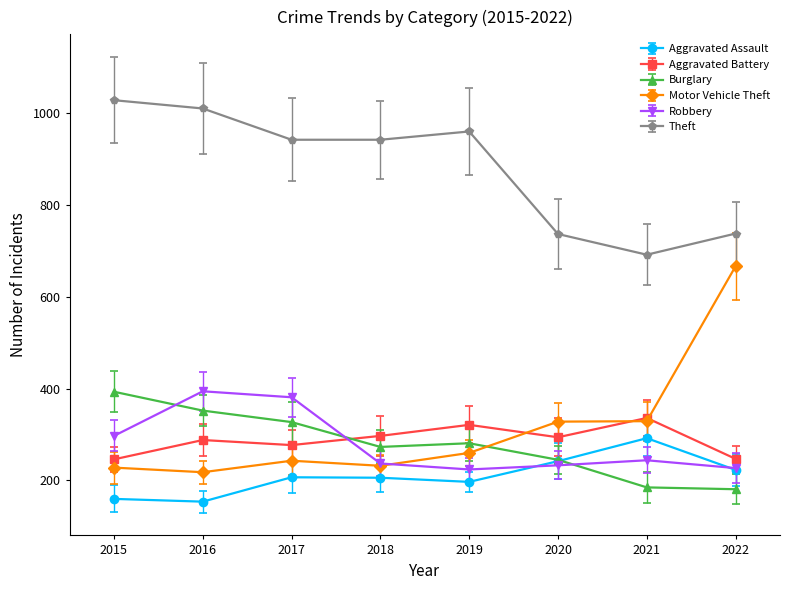

Which series has the largest total across all categories?

Theft